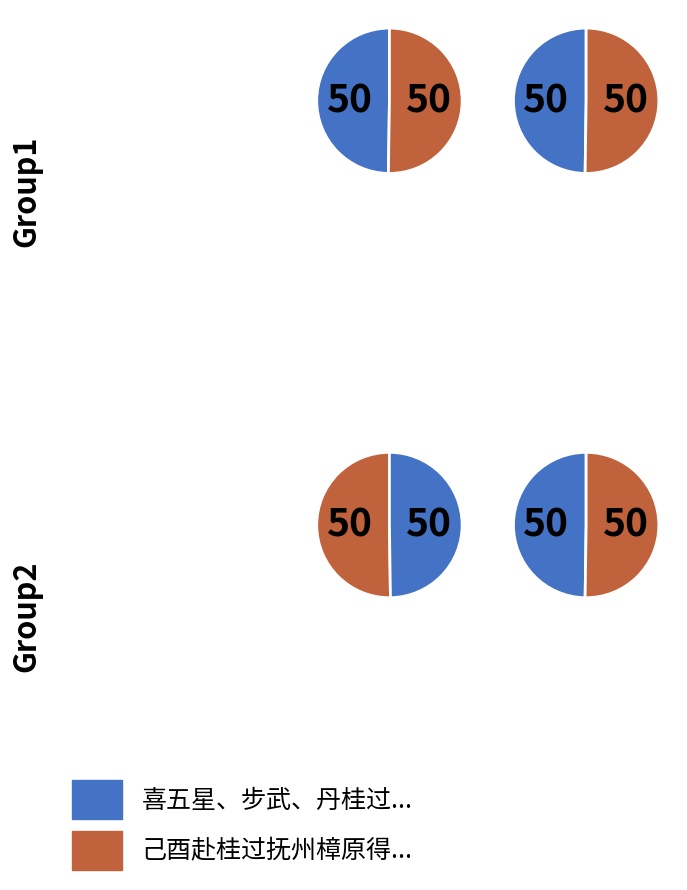

Which category has the biggest portion of the pie?

喜五星、步武、丹桂过访，置酒，因忆子乔南中